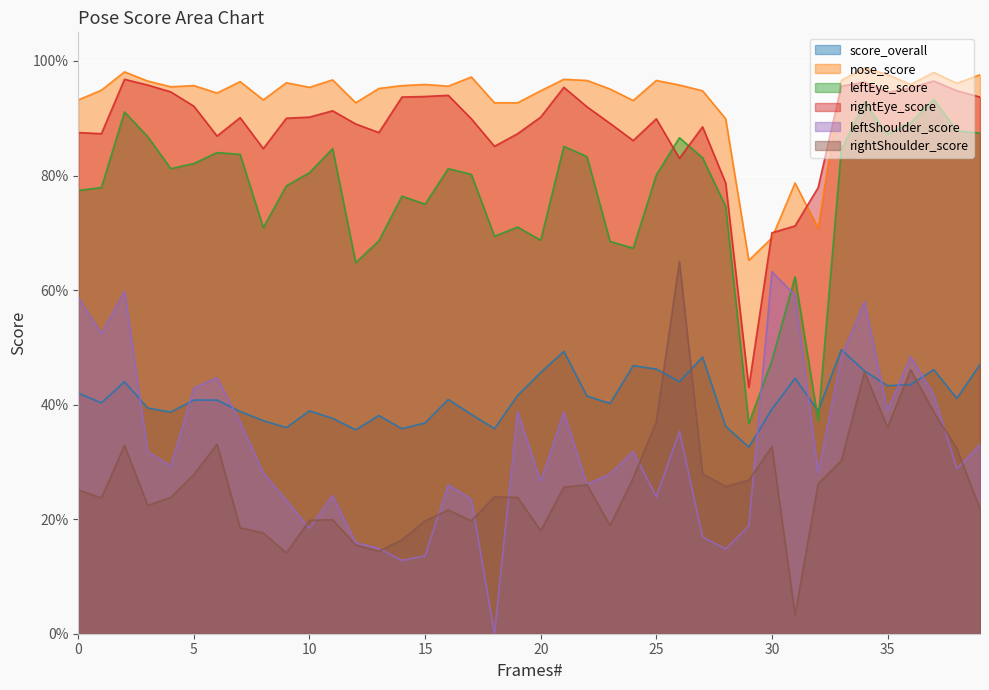

Which label corresponds to the largest value in the chart?

34